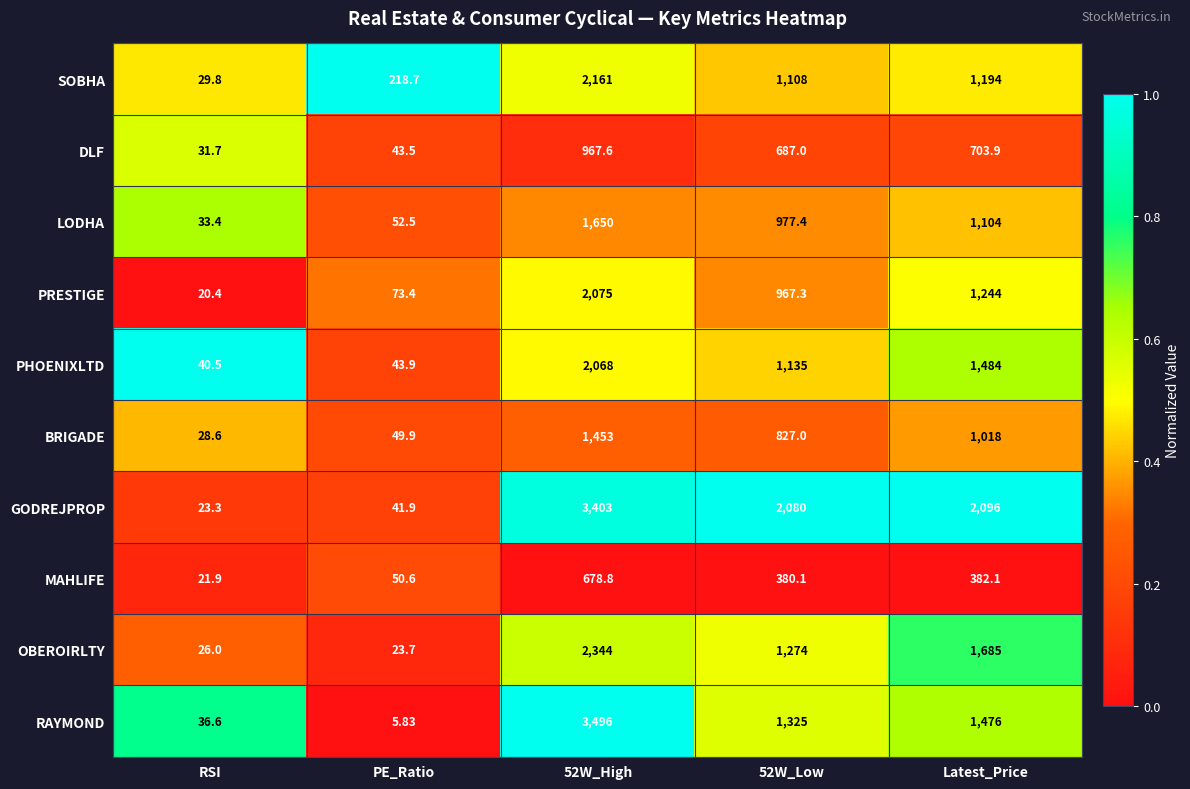

Which series has the largest total across all categories?

GODREJPROP